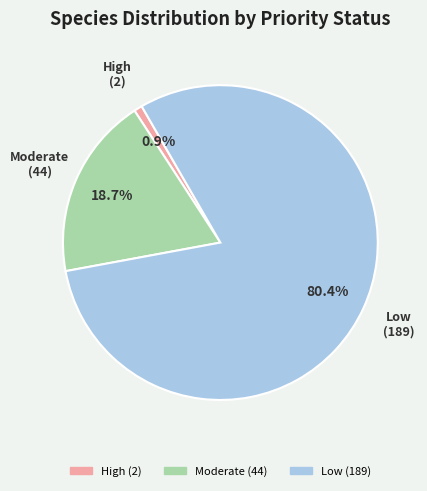

Which slice is the smallest?

High